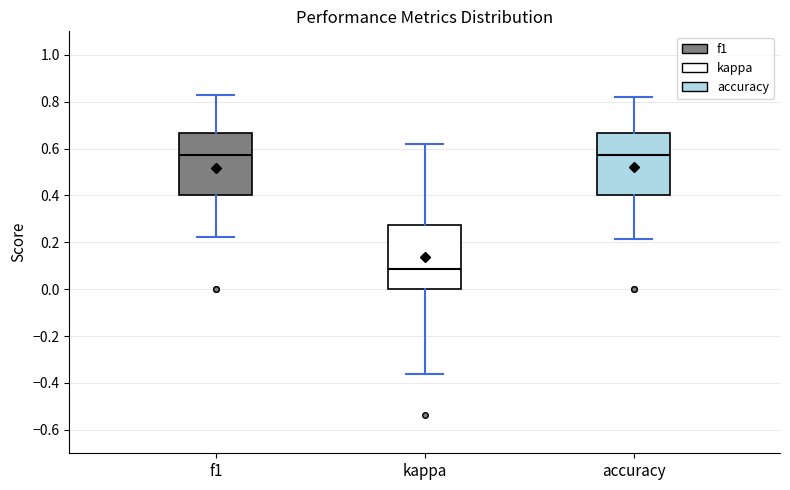

Reading left to right, transcribe this box plot: for each box, give where its median line is, the range the box spans, and where its two whiskers end, as read against the y-axis. The values are not printed on the chart, so give them approximately, as read against the axis.

f1: median 0.58, box 0.40 to 0.66, whiskers 0.22 to 0.82
kappa: median 0.08, box 0.00 to 0.28, whiskers -0.36 to 0.62
accuracy: median 0.58, box 0.40 to 0.66, whiskers 0.22 to 0.82